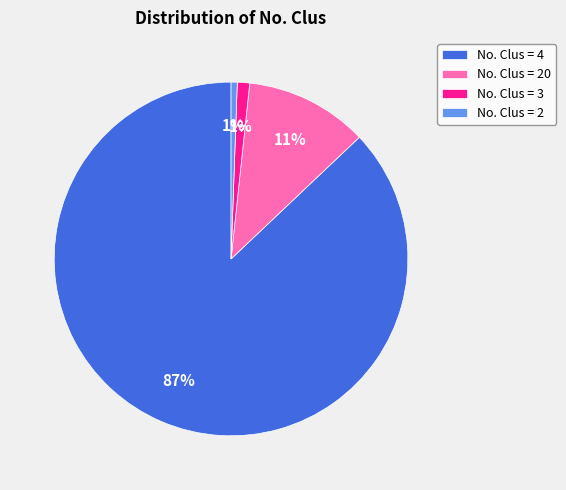

The No. Clus = 3 slice represents 15% of the pie. True or false?

False